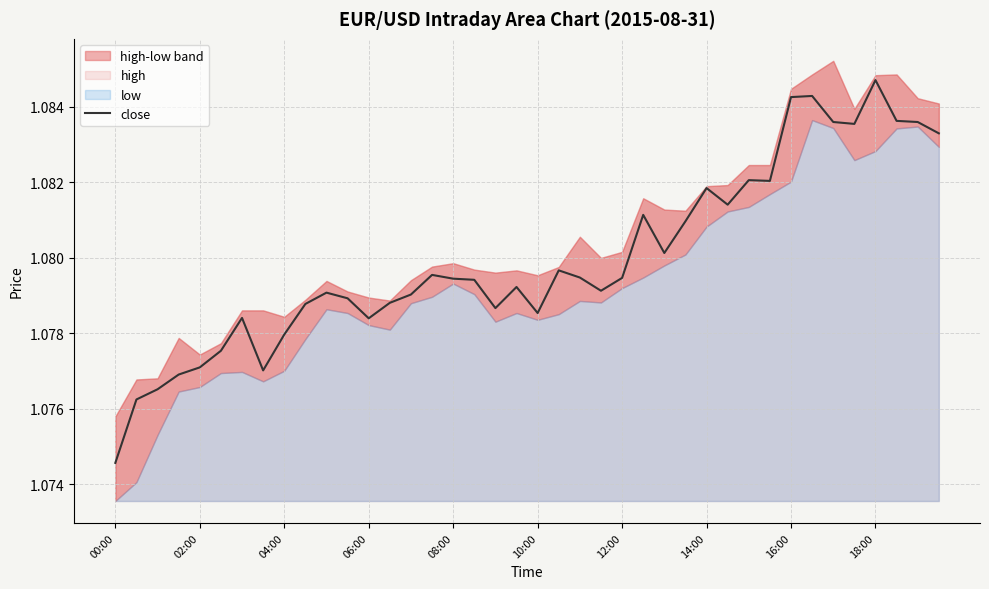

At which label is close closest to 1?

00:00